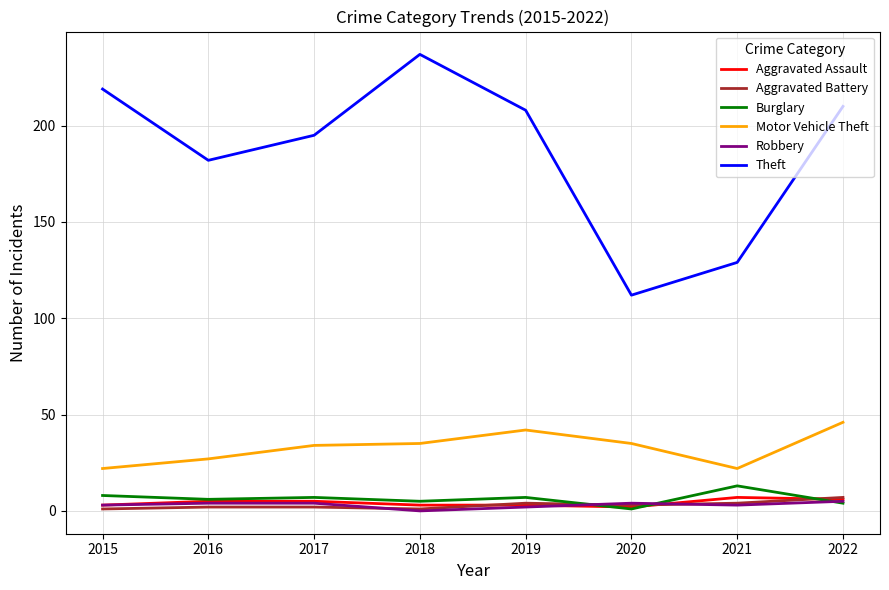

Which category has the lowest value in the Theft series?

2020